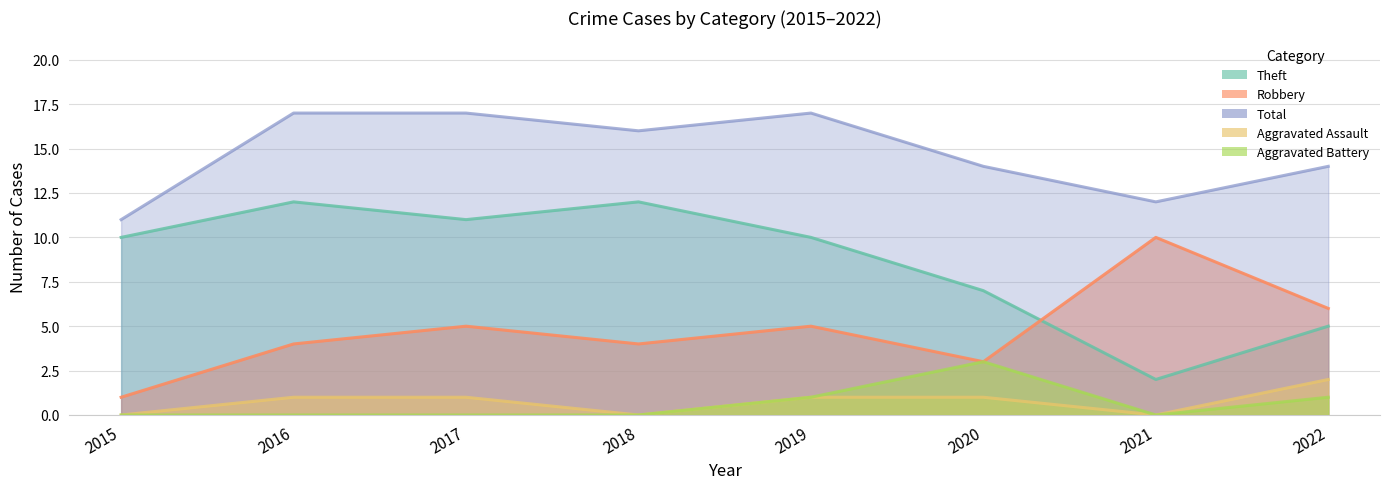

Is it true that Aggravated Battery equals 2 at 2017?

False